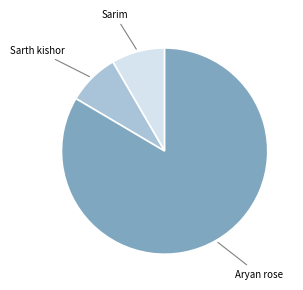

Does any single category account for the majority?

Yes